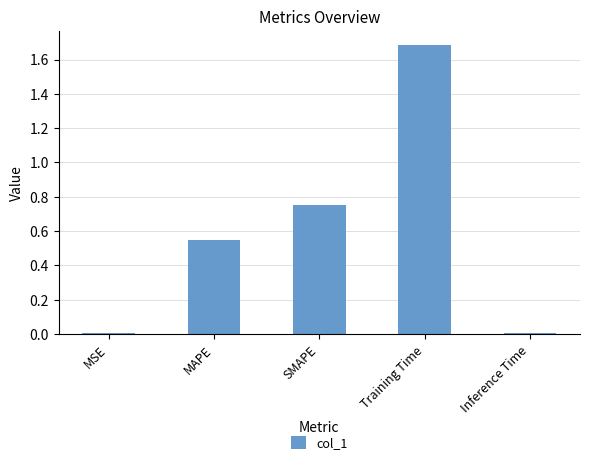

Which category has the highest value across all series?

Training Time